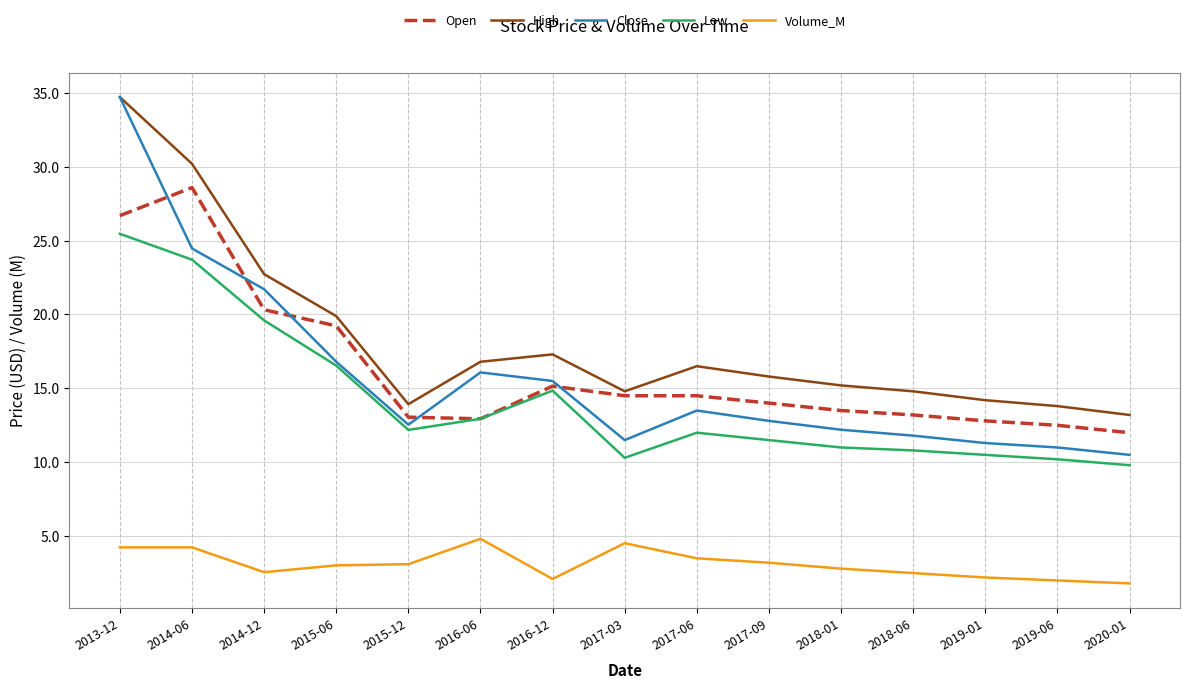

The value of High at 2017-03 is 14.8. True or false?

True